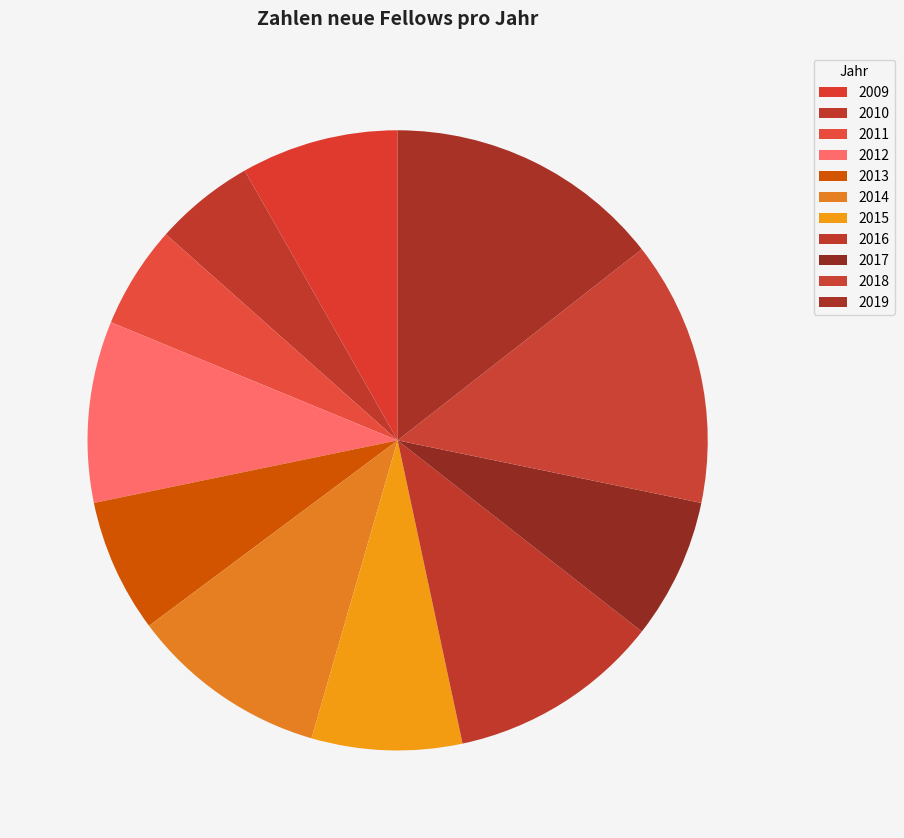

Does 2017 represent more than half of the total?

No